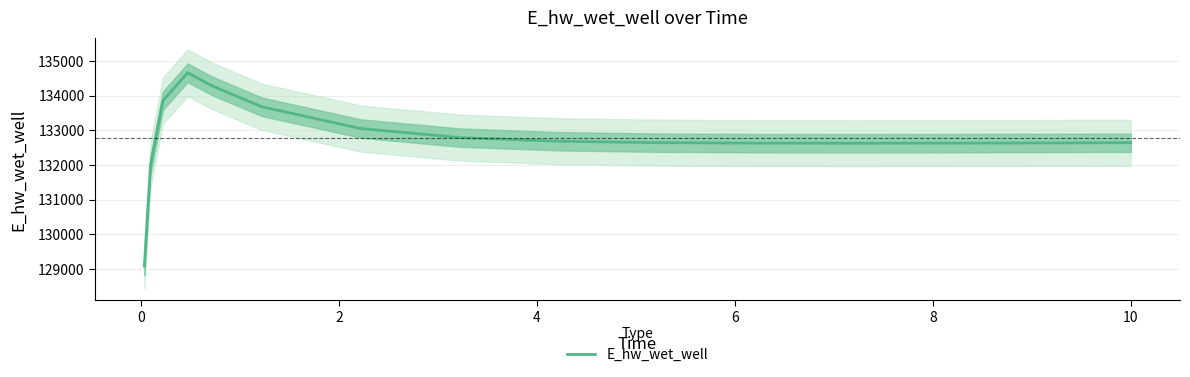

What is the highest value of the E_hw_wet_well series?

134658.0